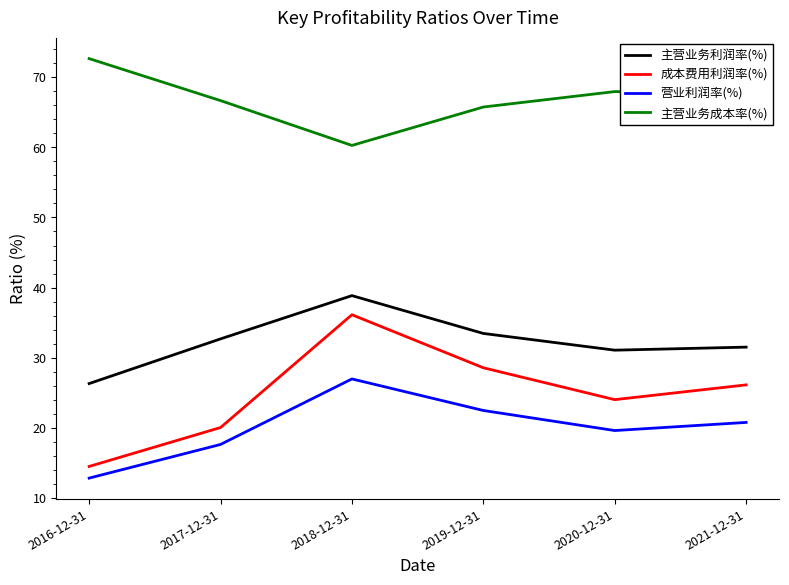

What position from the left is 2018-12-31?

3